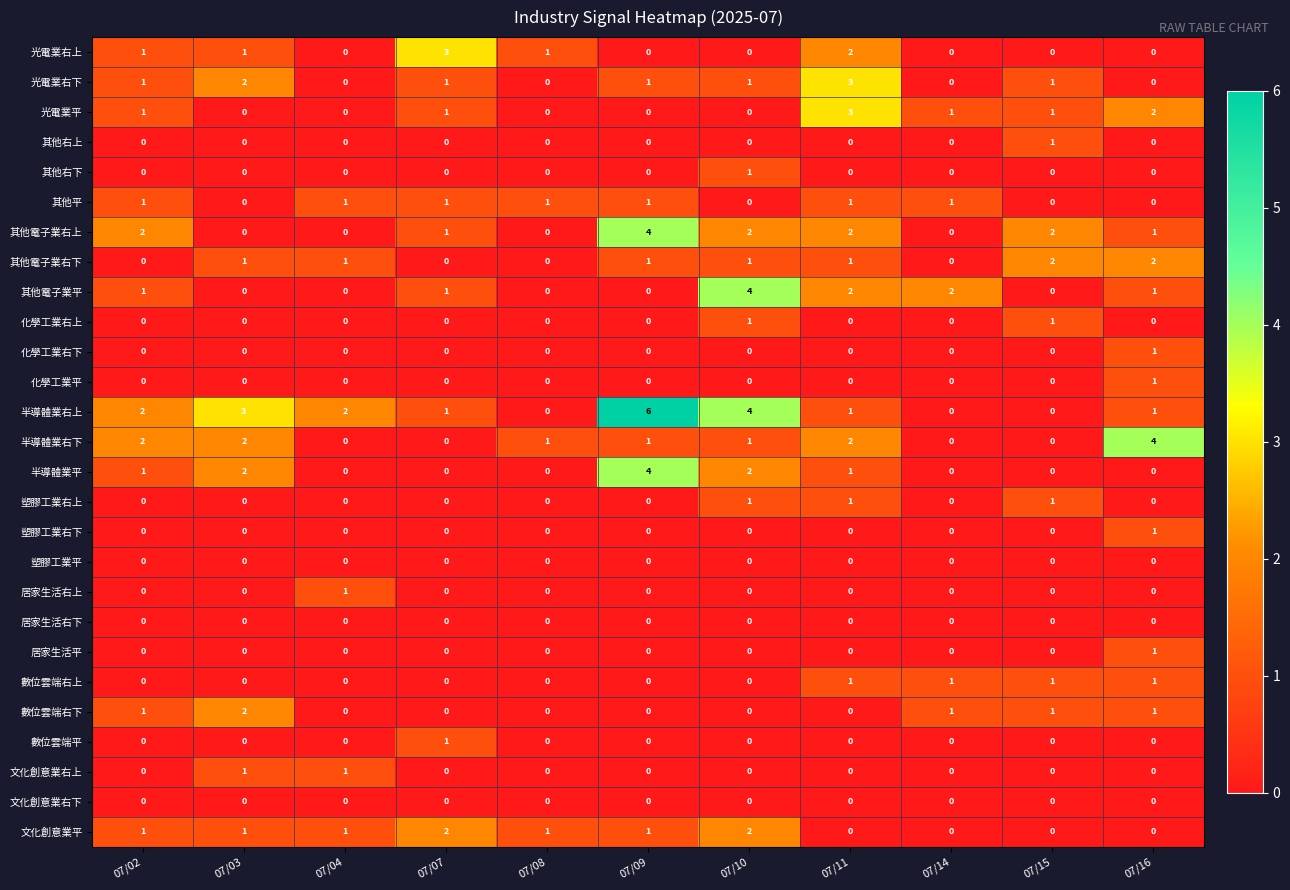

Which series has the widest spread of values?

半導體業右上